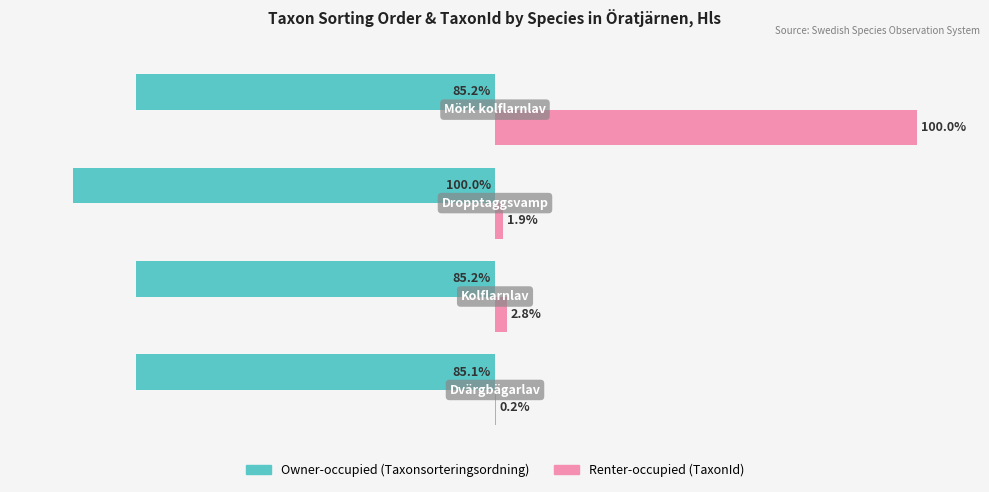

How many bars are there in each group?

2